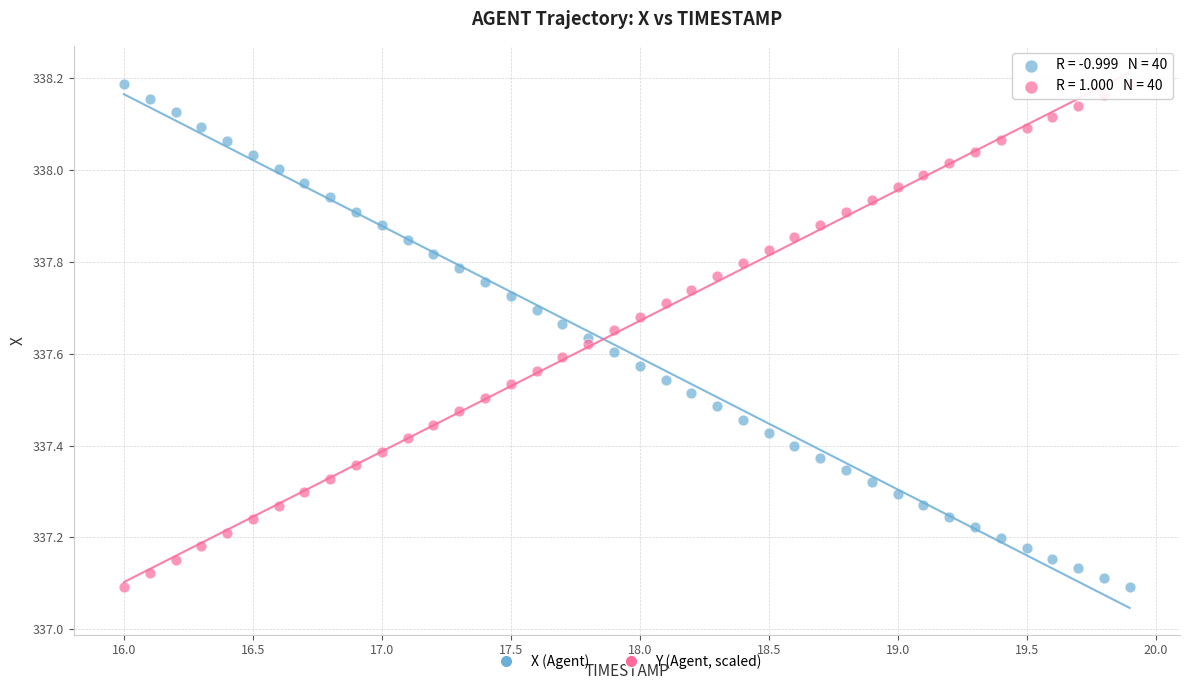

What are all the series names shown in the legend?

X (Agent), Y (Agent, scaled)